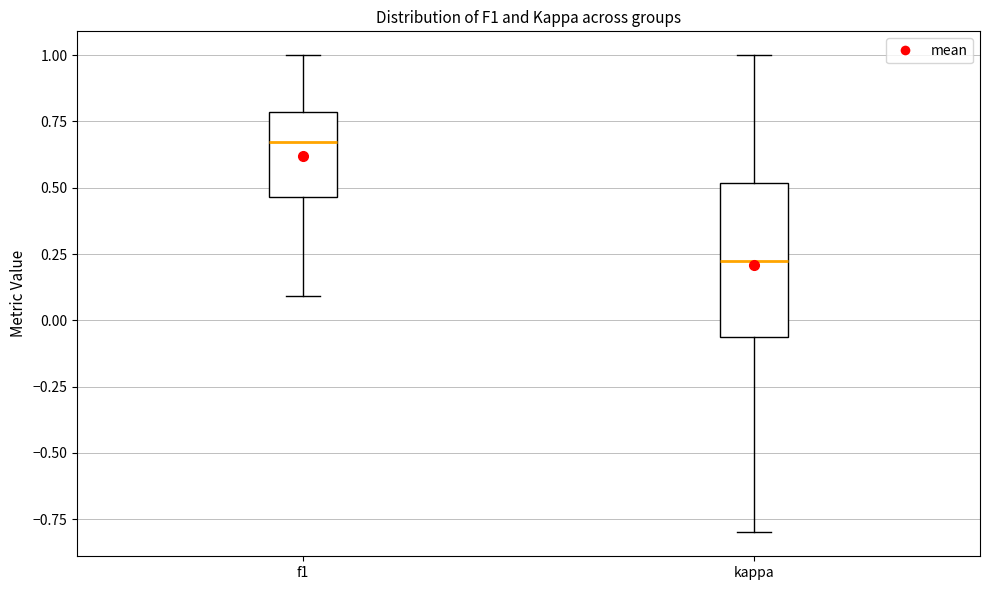

Reading left to right, transcribe this box plot: for each box, give where its median line is, the range the box spans, and where its two whiskers end, as read against the y-axis. The values are not printed on the chart, so give them approximately, as read against the axis.

f1: median 0.65, box 0.45 to 0.80, whiskers 0.10 to 1.00
kappa: median 0.20, box -0.05 to 0.50, whiskers -0.80 to 1.00